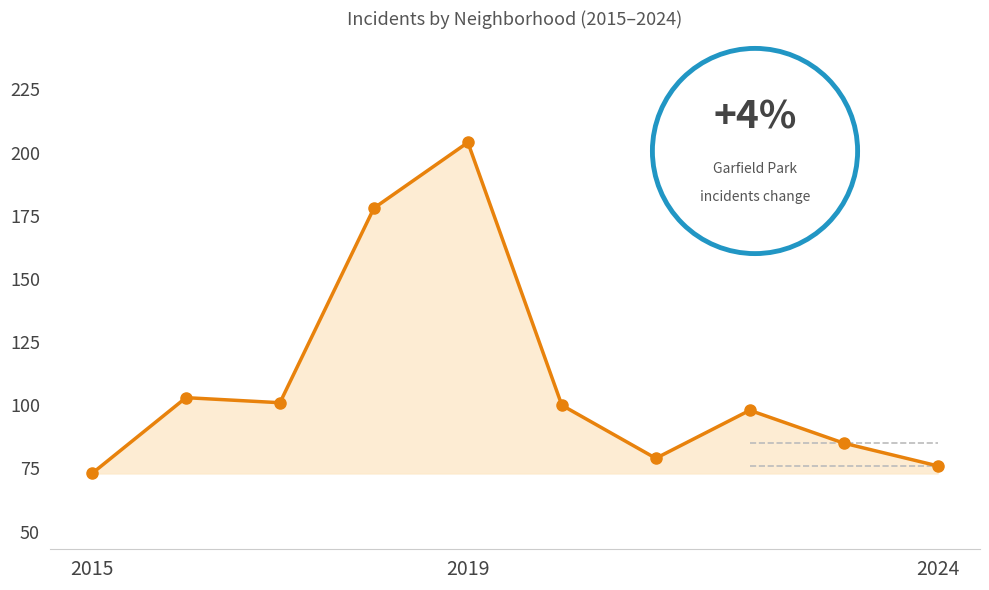

What is the maximum value shown in the chart?

204